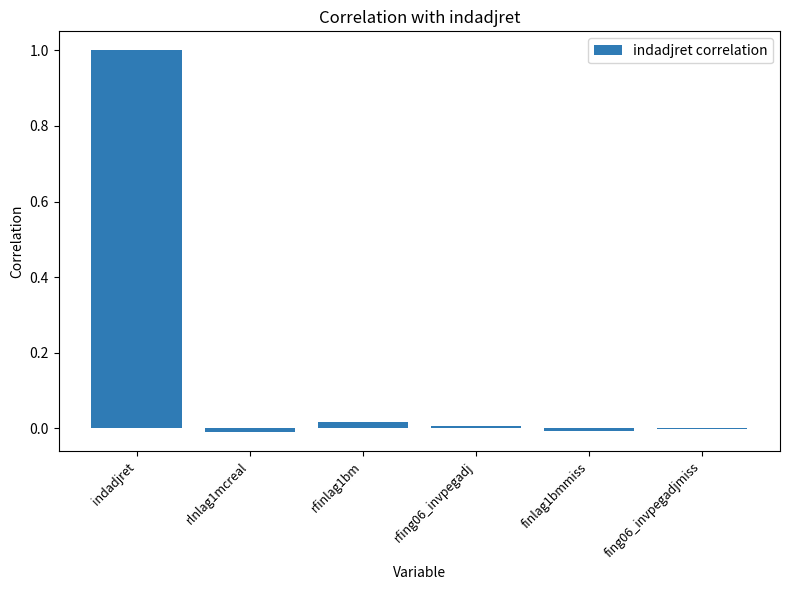

What is the average value?

0.2